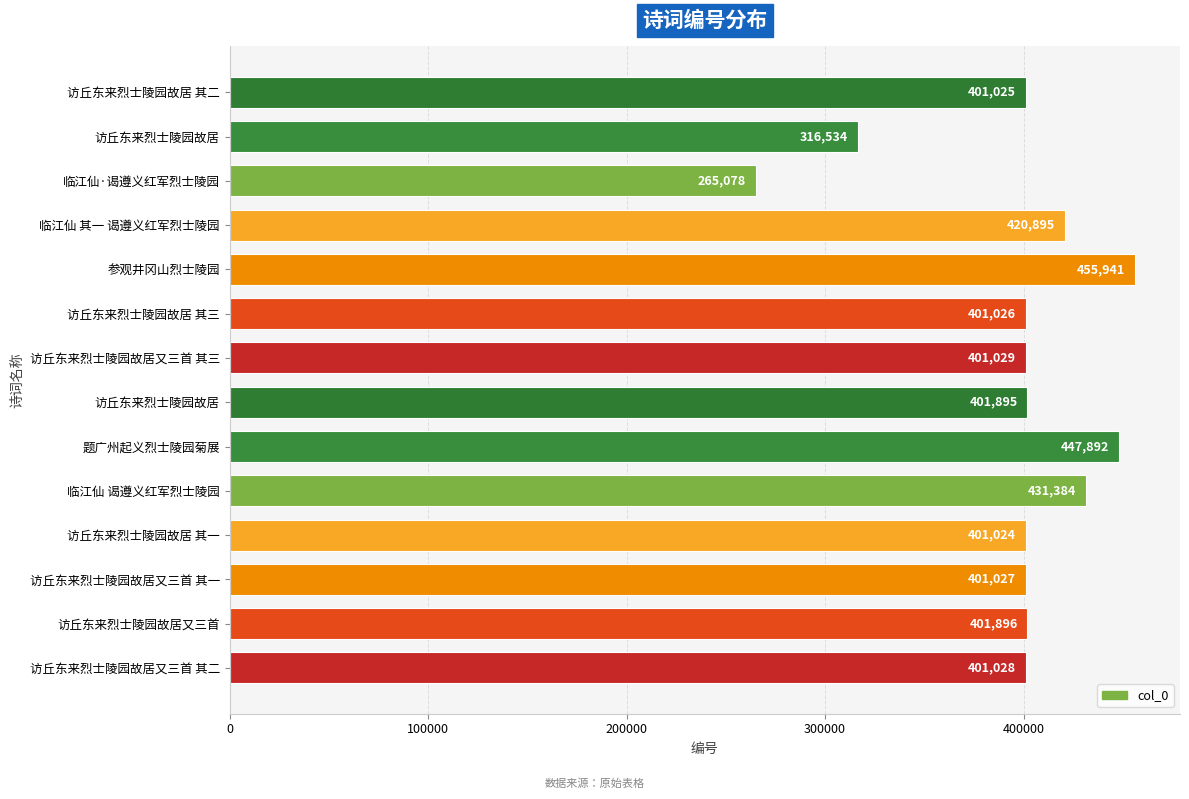

How many distinct data groups are displayed?

1